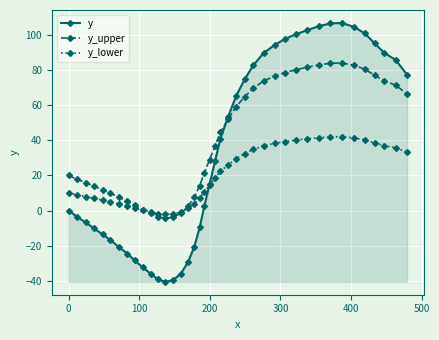

Which series has the largest total across all categories?

y_upper